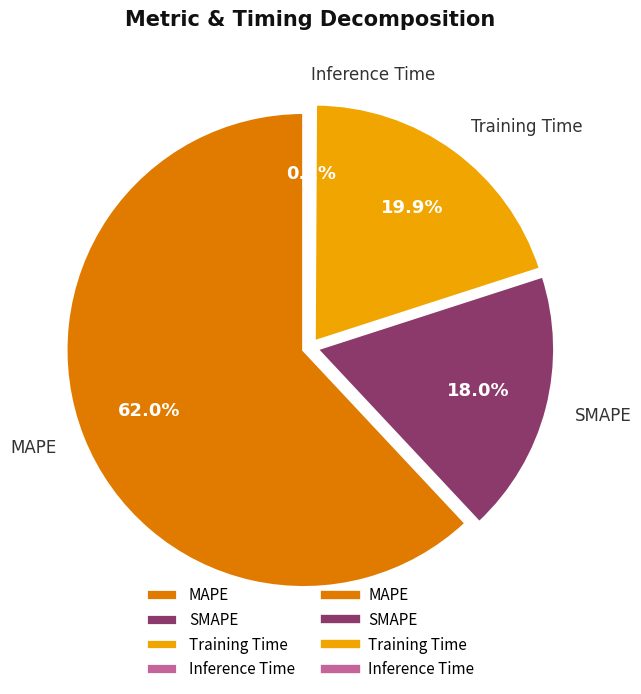

What is the ratio of the value at Training Time to the value at SMAPE?

1.1